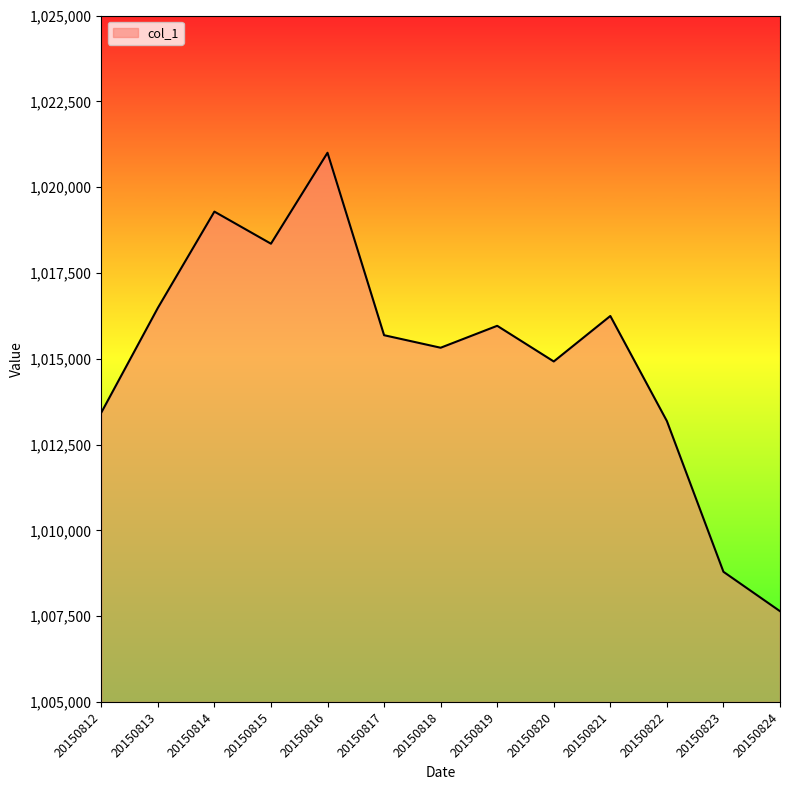

What is the sum of all values?

13196296